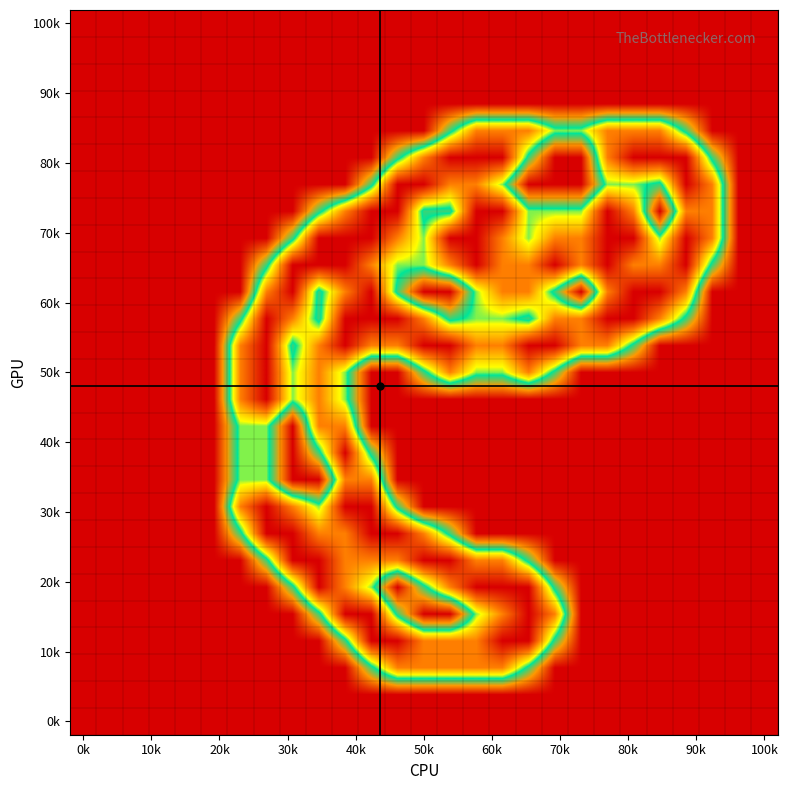

At which category does the chart reach its minimum across all series?

0k